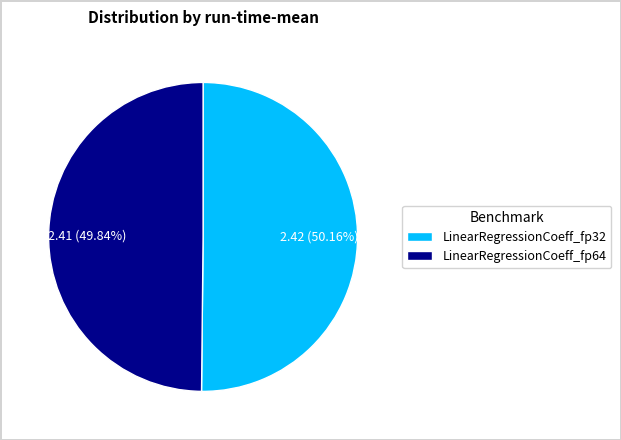

Combined, do LinearRegressionCoeff_fp32 and LinearRegressionCoeff_fp64 account for over 50%?

Yes